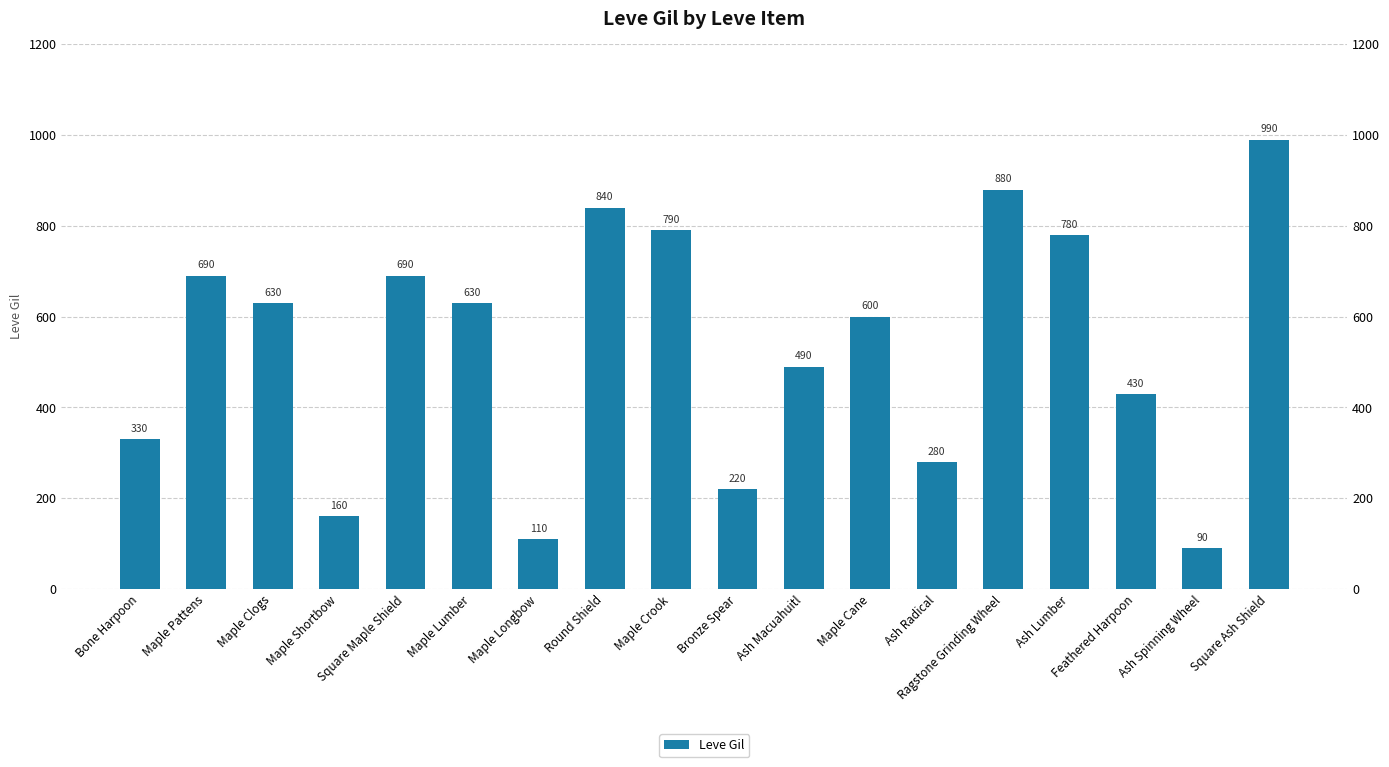

Is it true that the value at Bronze Spear is 220?

True